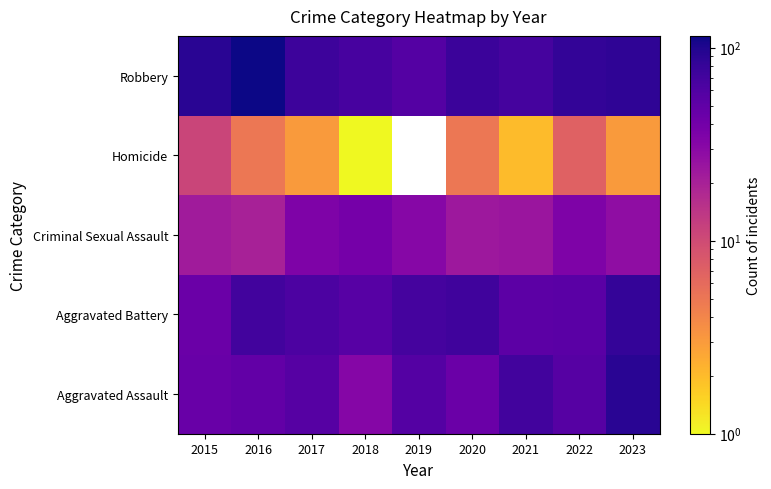

At how many categories does at least one series exceed 14?

9